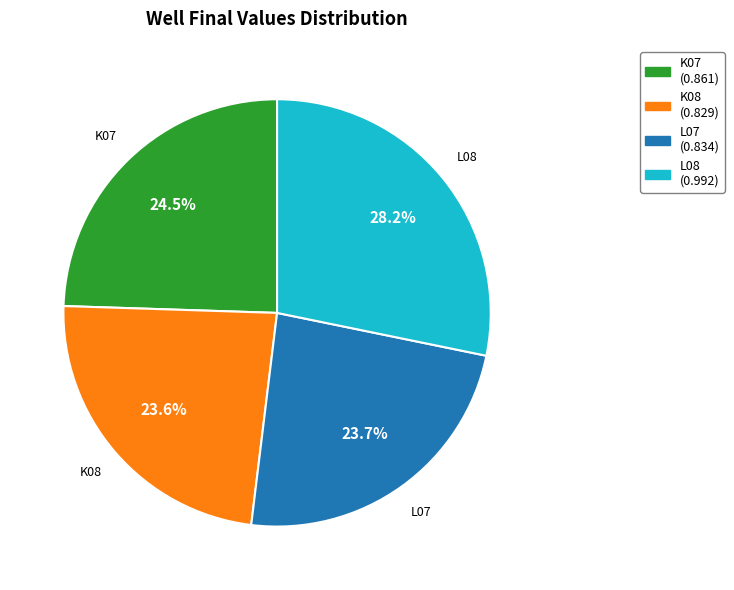

Is there any slice that represents more than half of the pie?

No